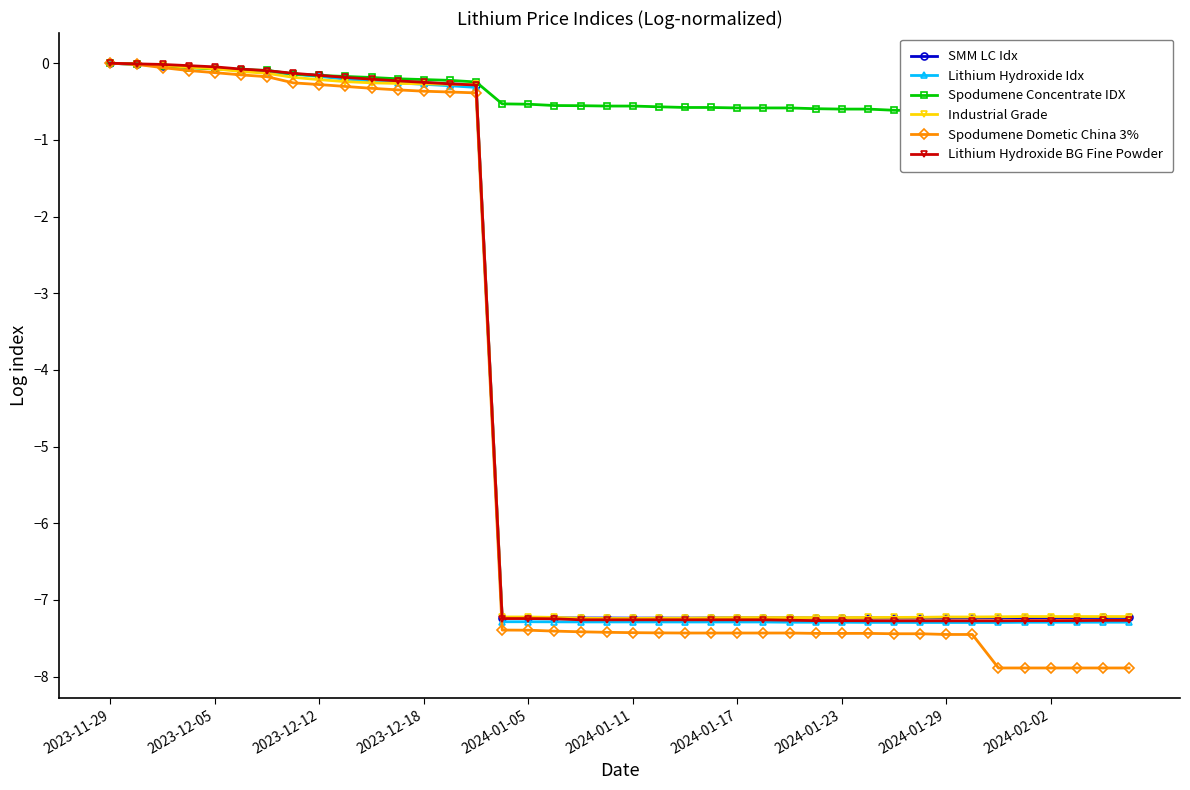

The Industrial Grade series shows -9.8 at 2024-01-11. True or false?

False